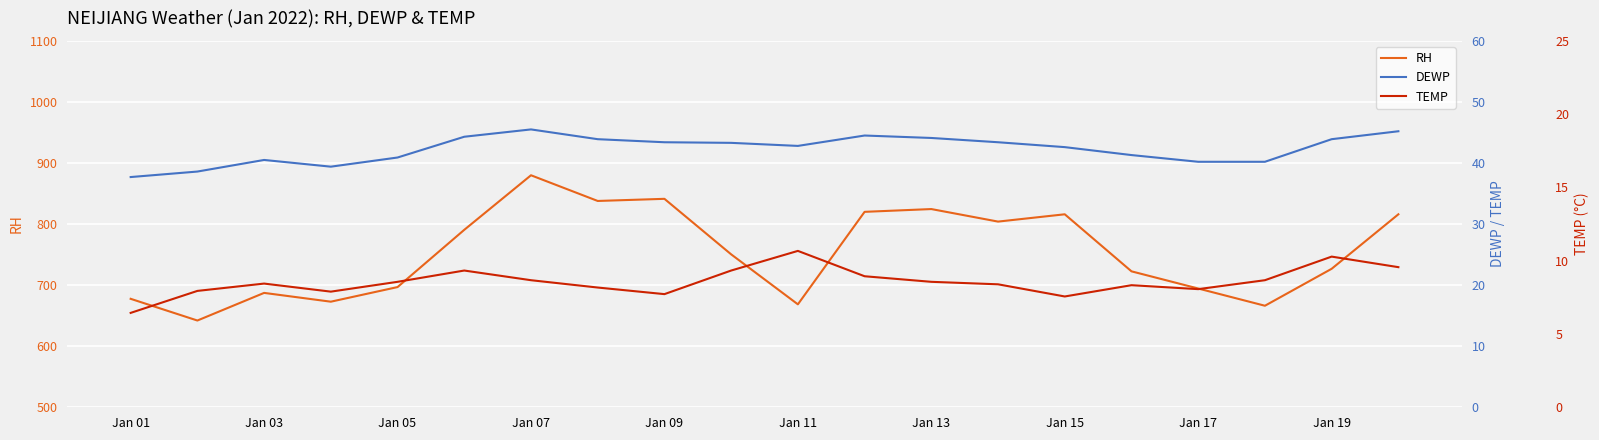

The value of RH at Jan 15 is 1104.9. True or false?

False